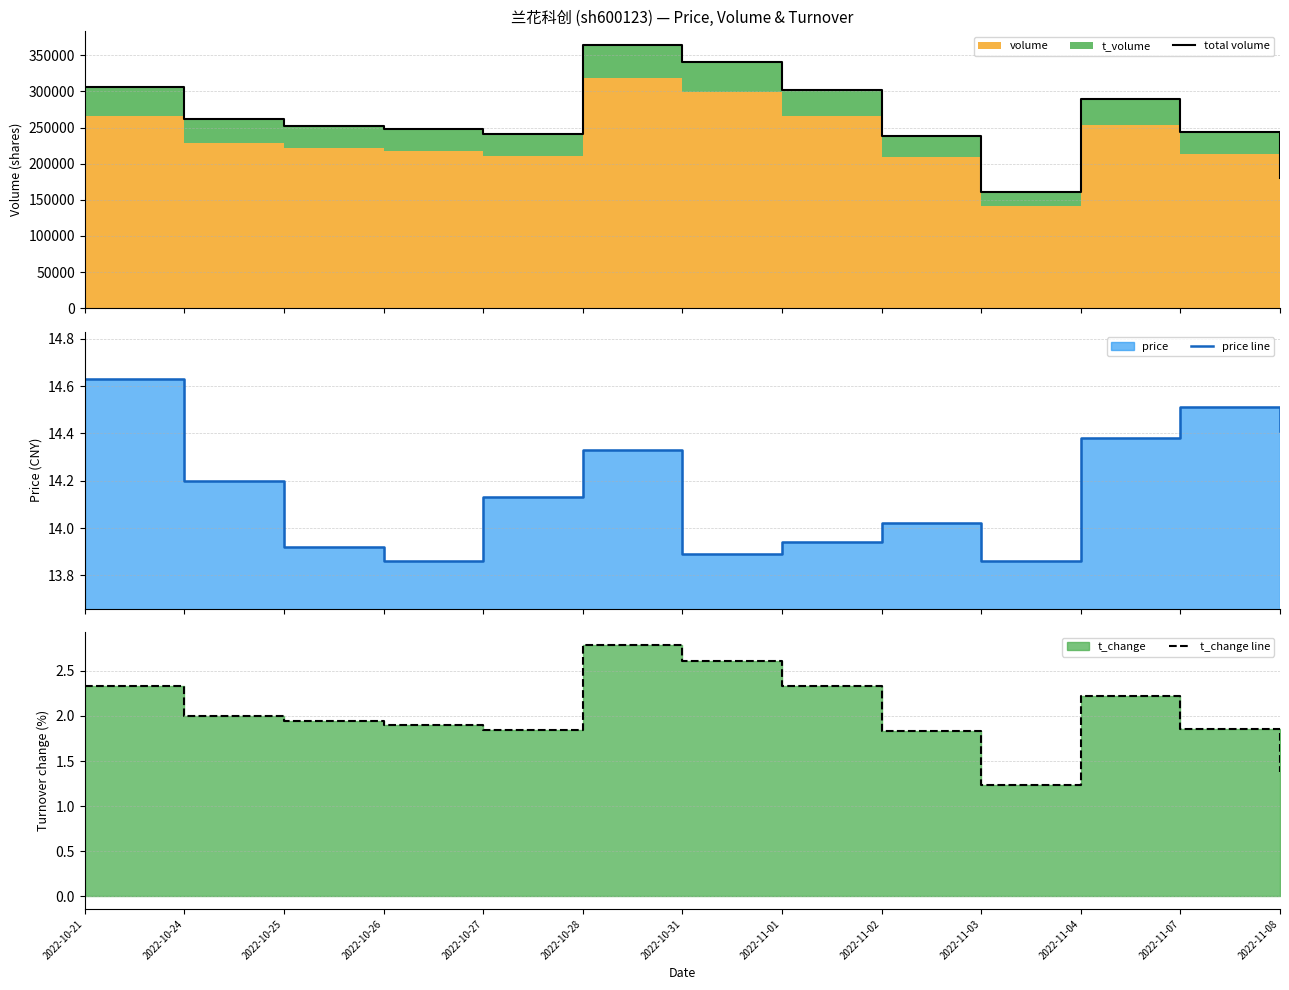

What is the value of the t_change line point at the 13th from the left?

1.4